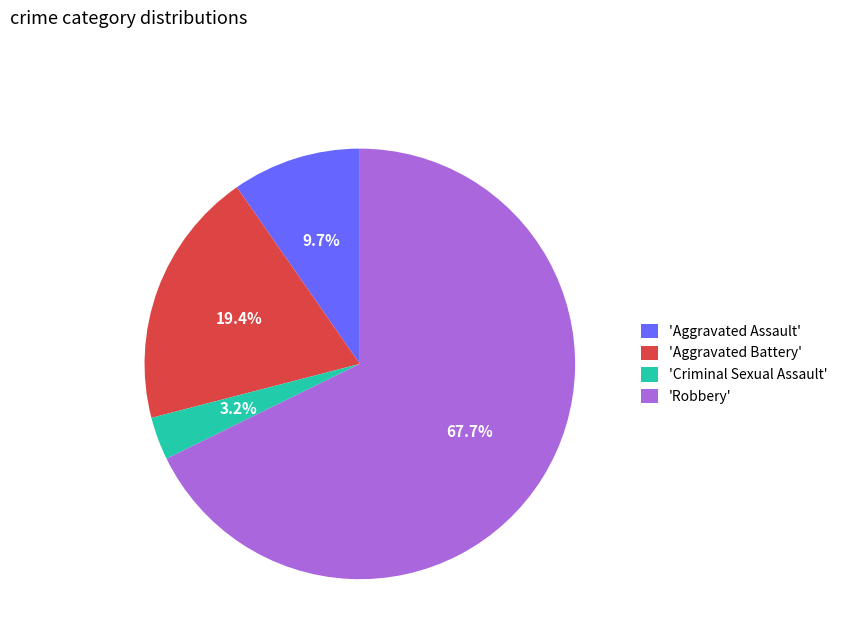

Count the number of slices in the pie.

4